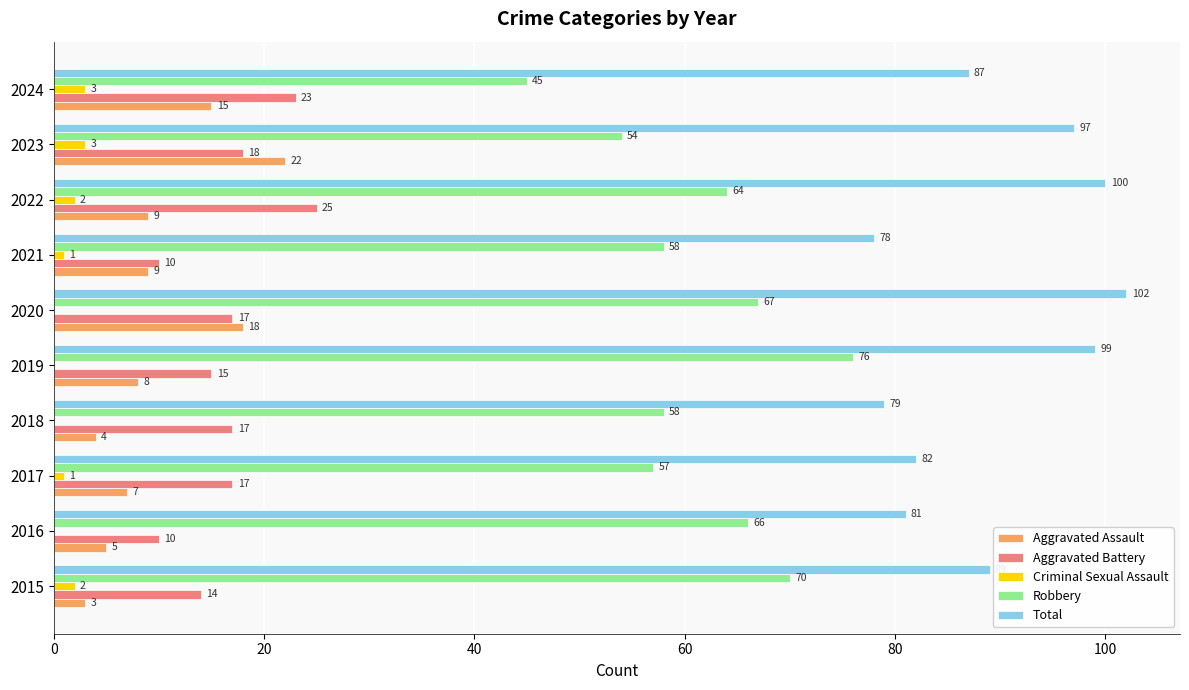

Which category has the highest value in the Aggravated Assault series?

2023